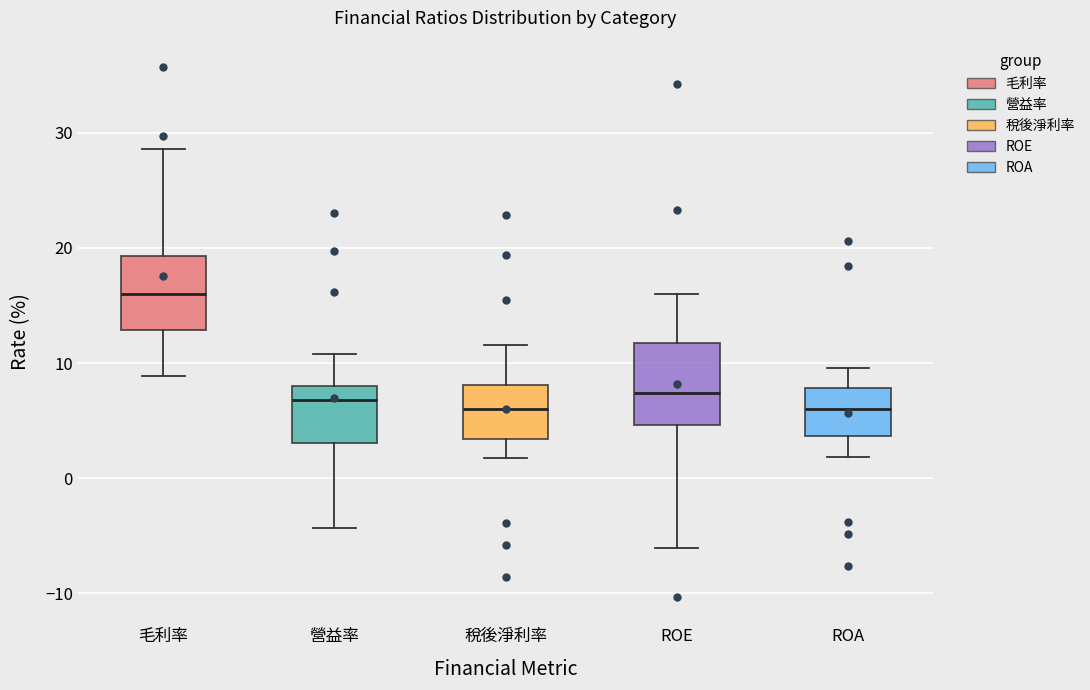

Where is the lower edge of the box for 營益率 on the y-axis? The values are not printed on the chart, so give them approximately, as read against the axis.

3